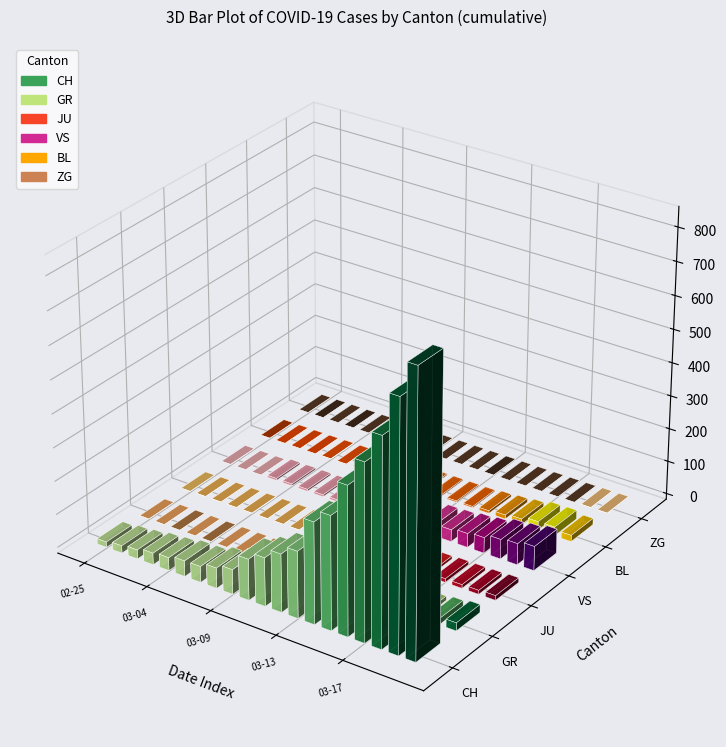

Between 2020-03-12 and 2020-03-15, which series saw the biggest shift?

CH